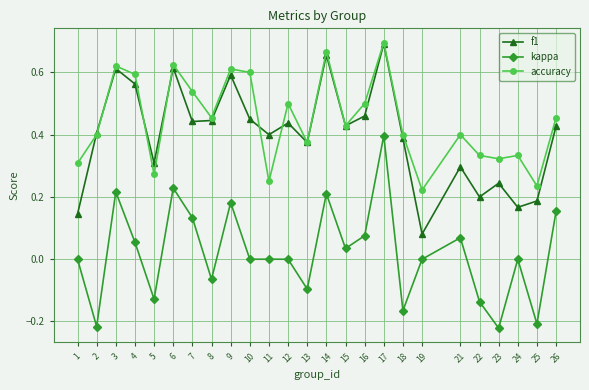

At which label does kappa reach its peak?

17